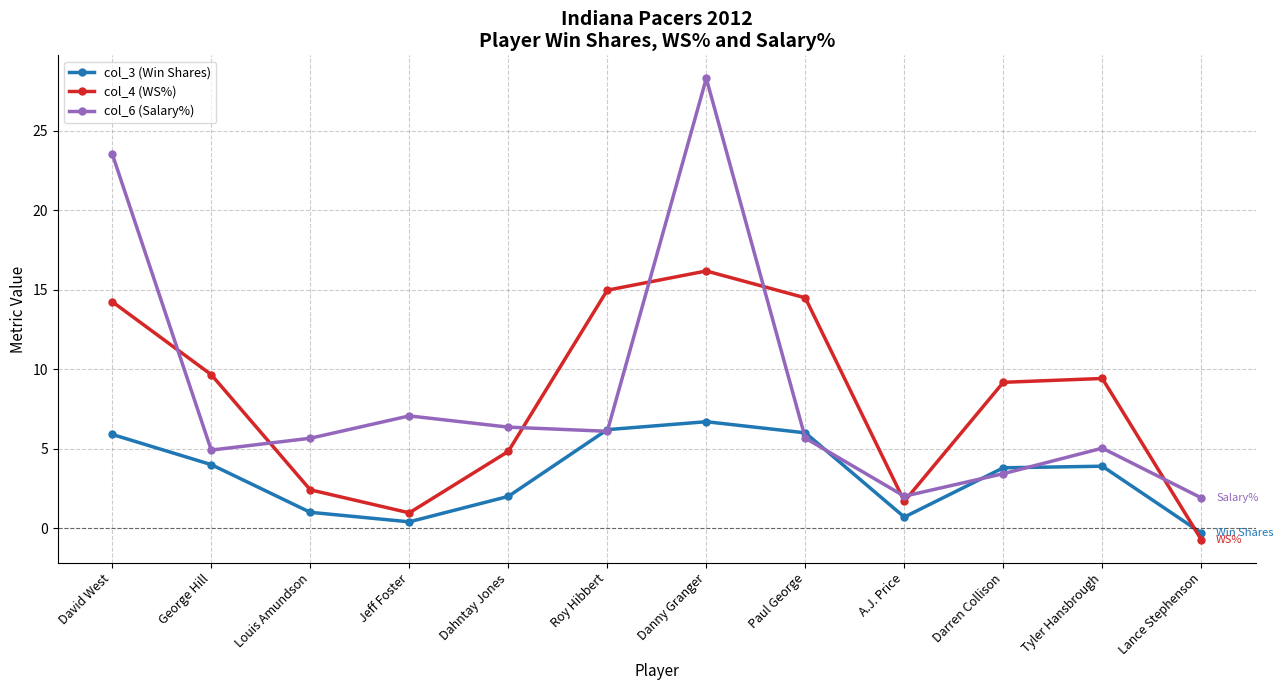

At which label does col_3 (Win Shares) reach its peak?

Danny Granger